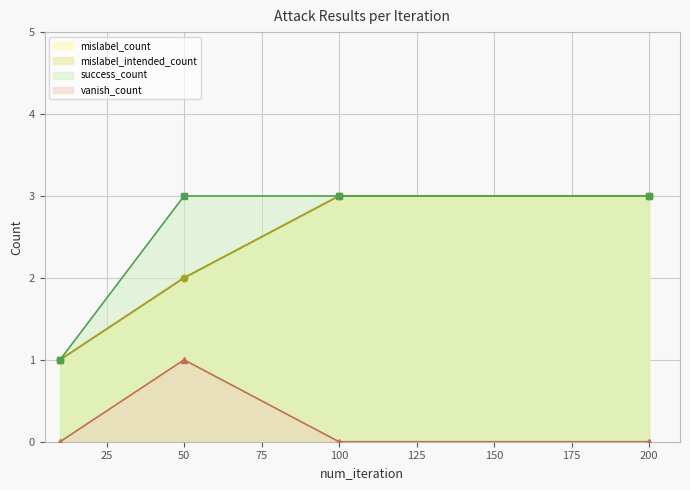

What is the approximate value of success_count at 10?

1